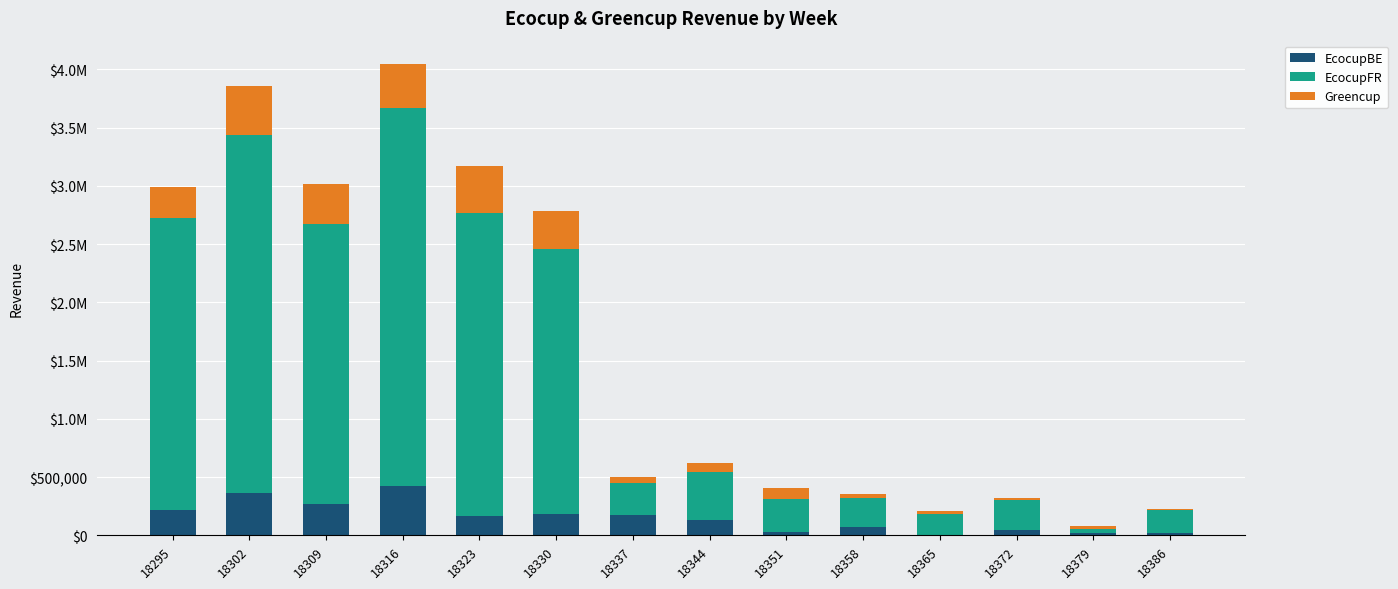

Are the bars grouped side by side (vs. stacked)?

No